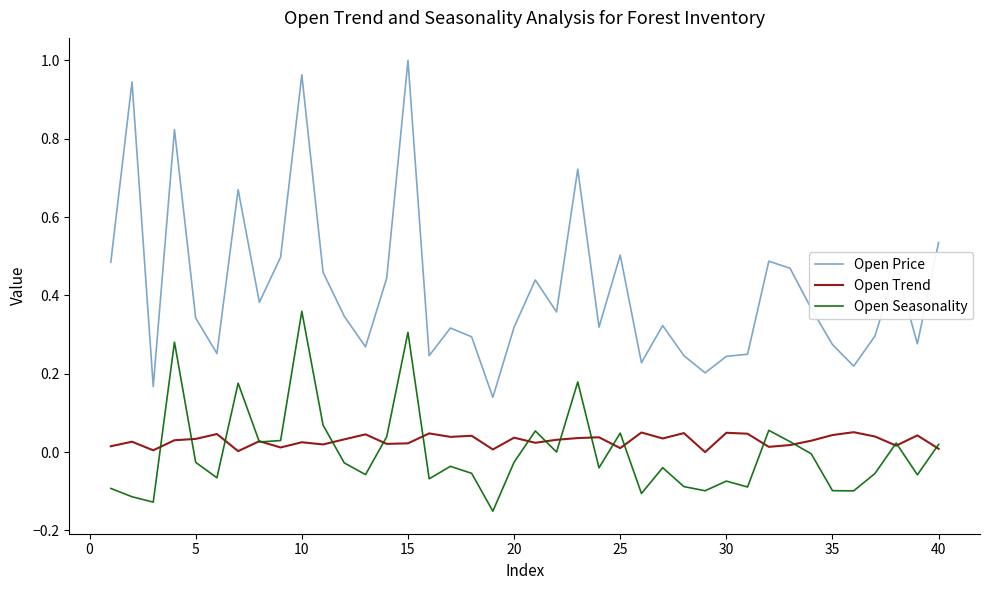

List the series in order of their peak value, highest first.

Open Price, Open Seasonality, Open Trend